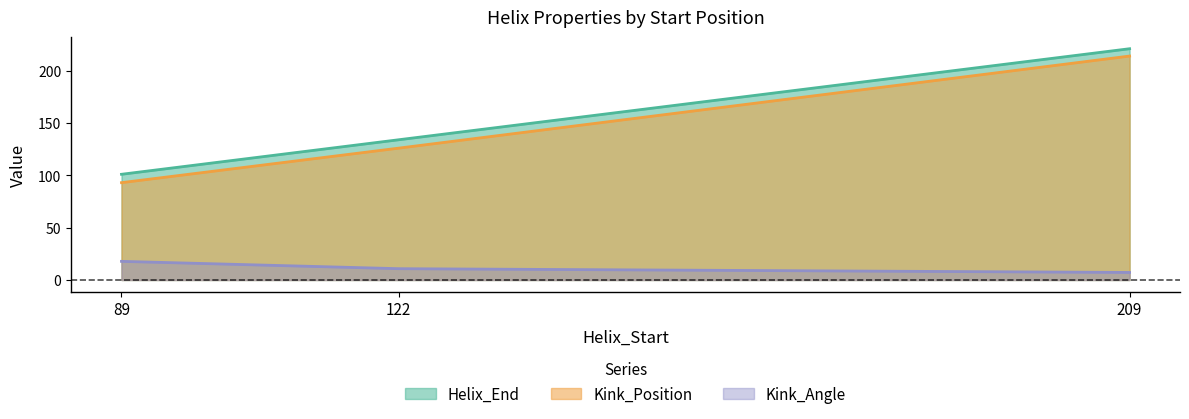

Reading left to right, extract all data points from this chart.

Helix_End: 89=101.0	122=134.0	209=221.0
Kink_Position: 89=93.0	122=126.0	209=214.0
Kink_Angle: 89=17.8	122=10.8	209=7.2